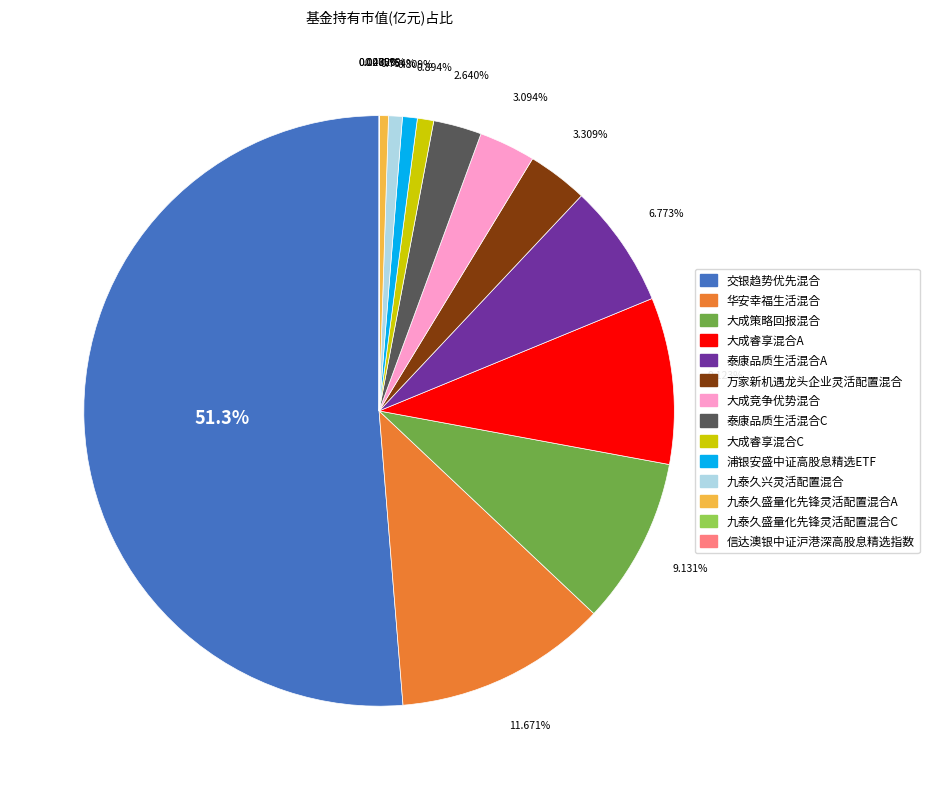

To the nearest percent, what is the difference between the largest and smallest slice percentages?

51%